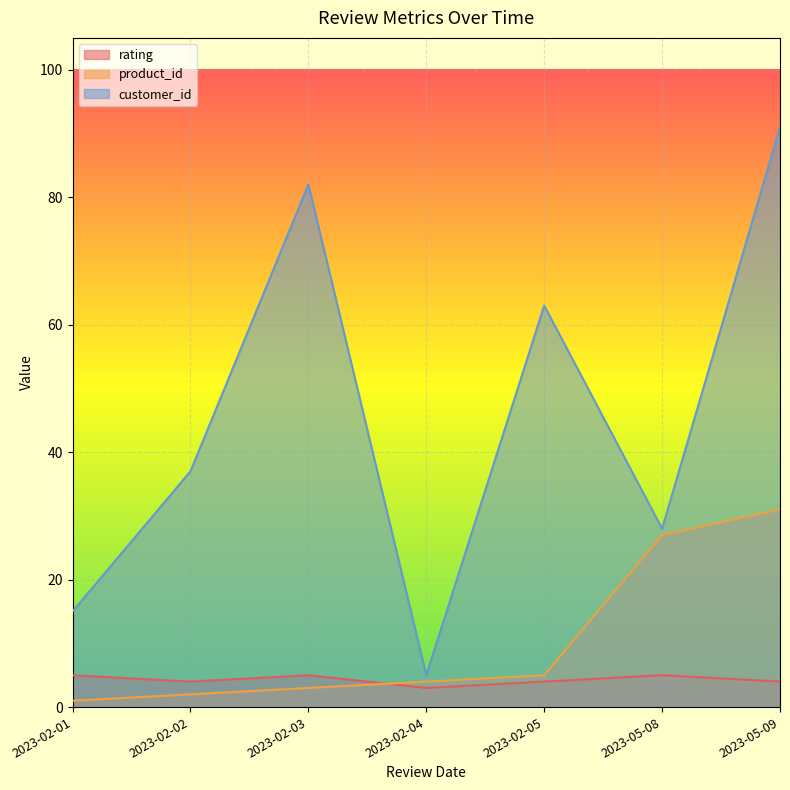

Which category has the highest value in the customer_id series?

2023-05-09